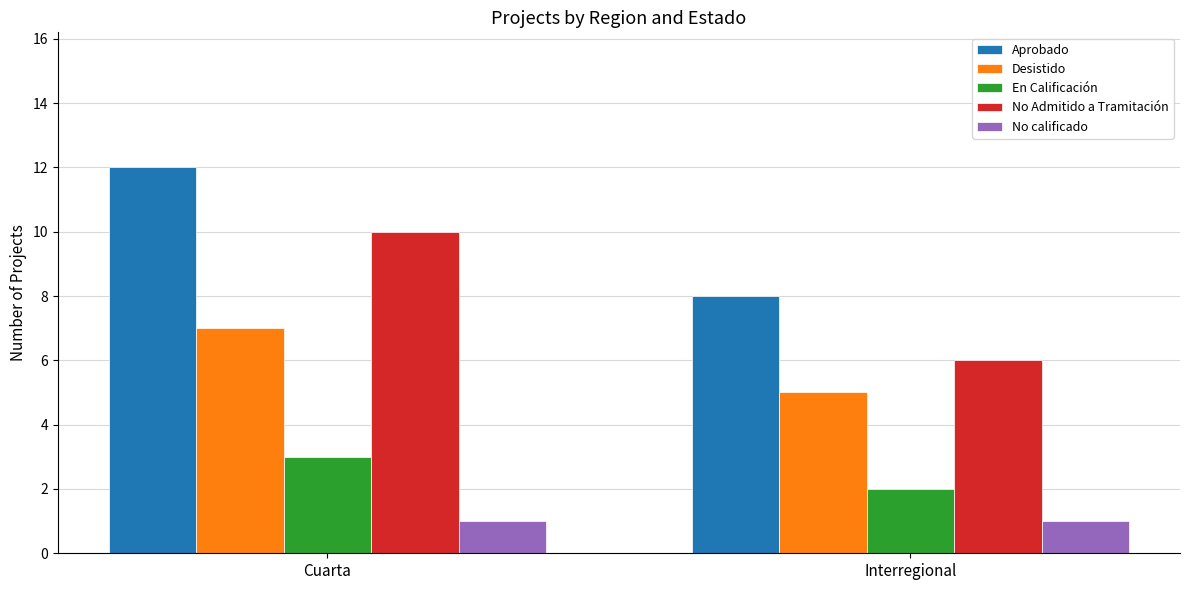

How many series are shown in this chart?

5